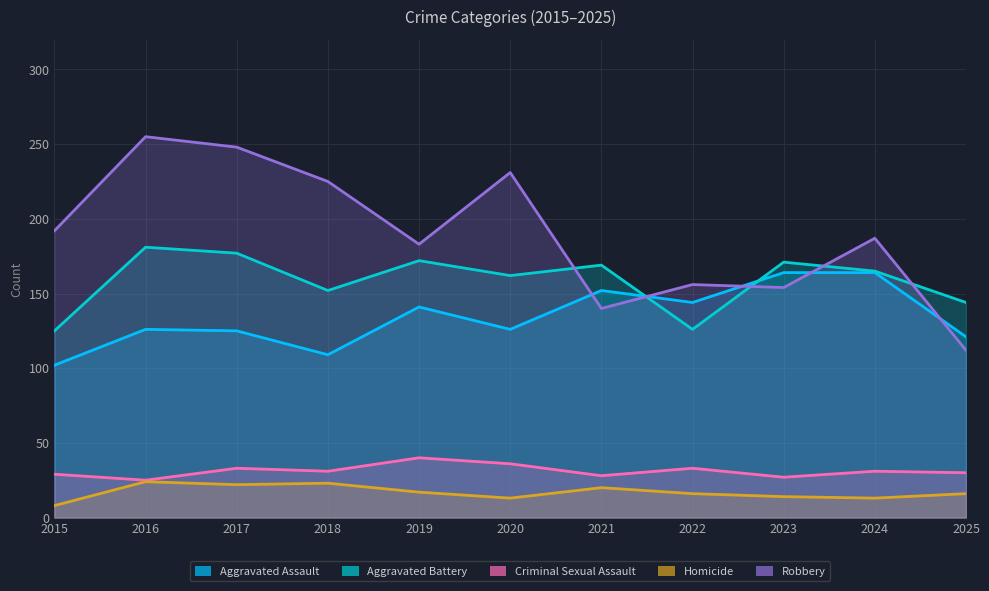

At which category does Aggravated Battery reach its first local peak?

2016